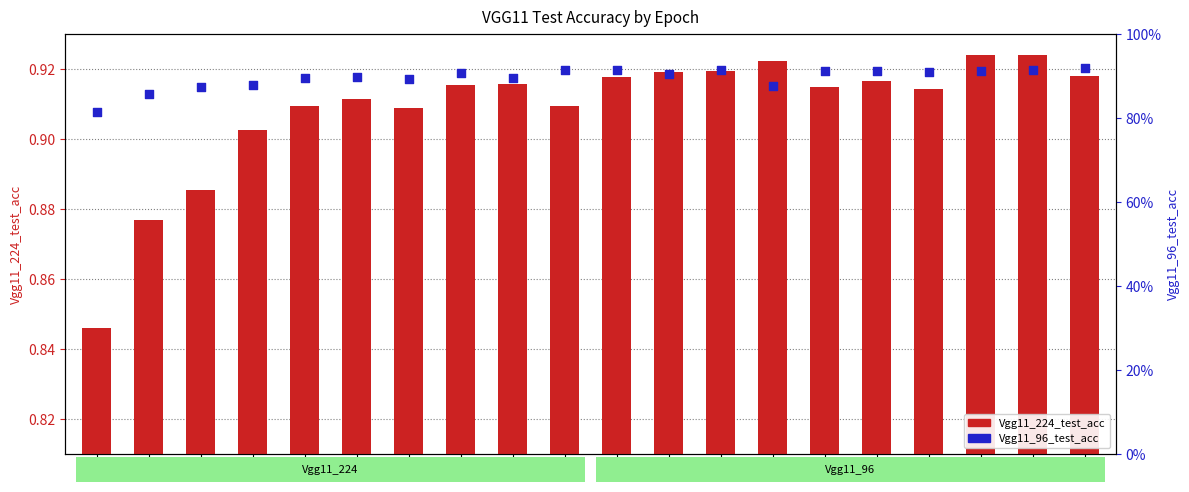

At how many categories does at least one series exceed 0?

20